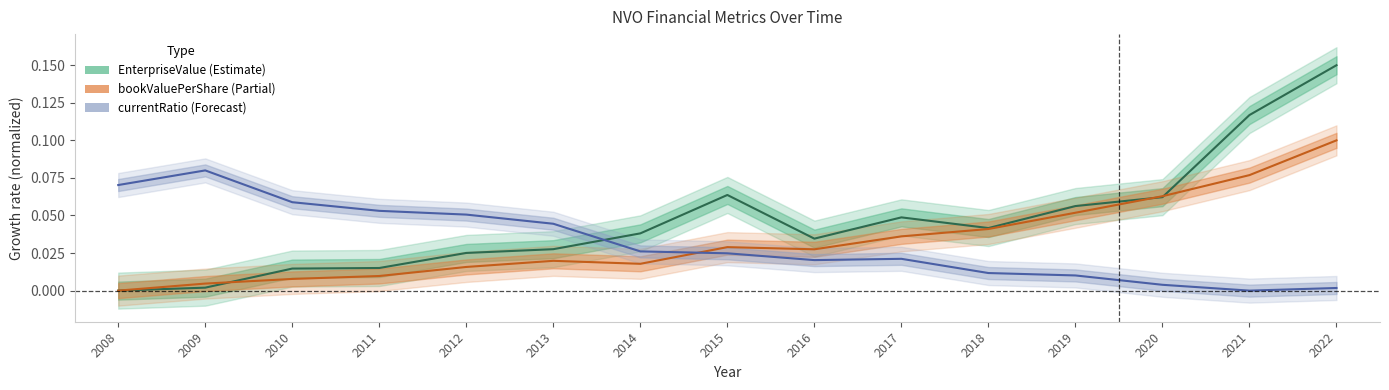

At which category does EnterpriseValue reach its first local valley?

2016